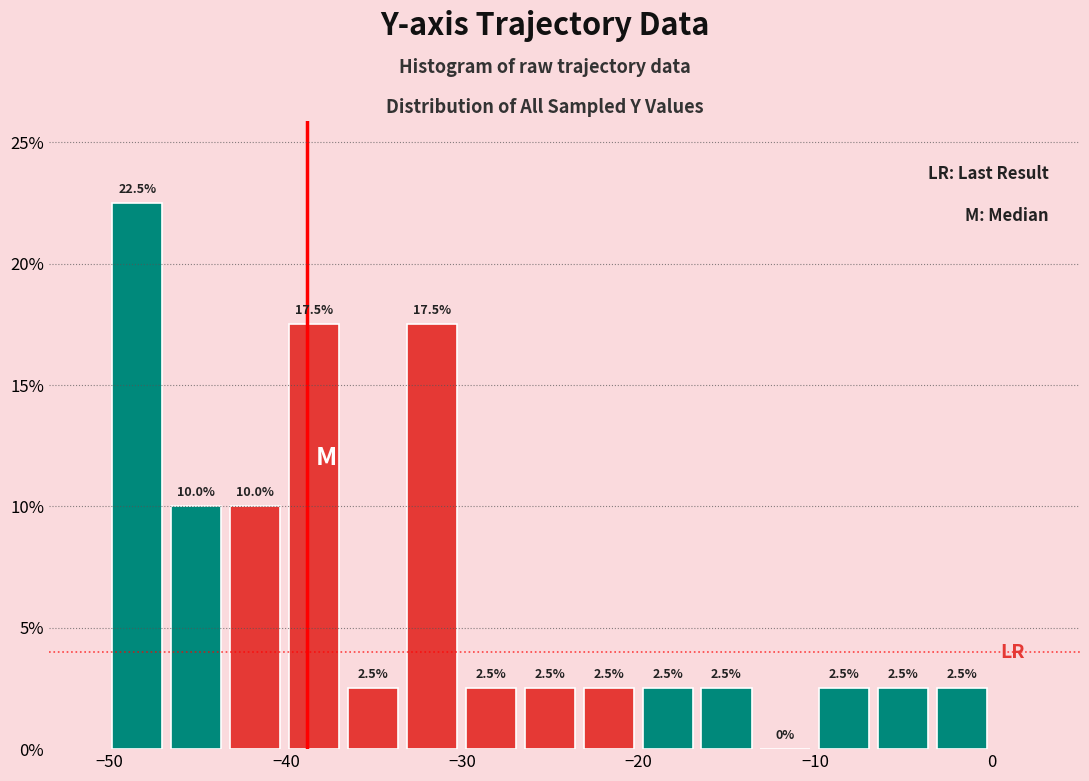

Read against the x-axis, roughly where is the centre of the tallest bar?

-48